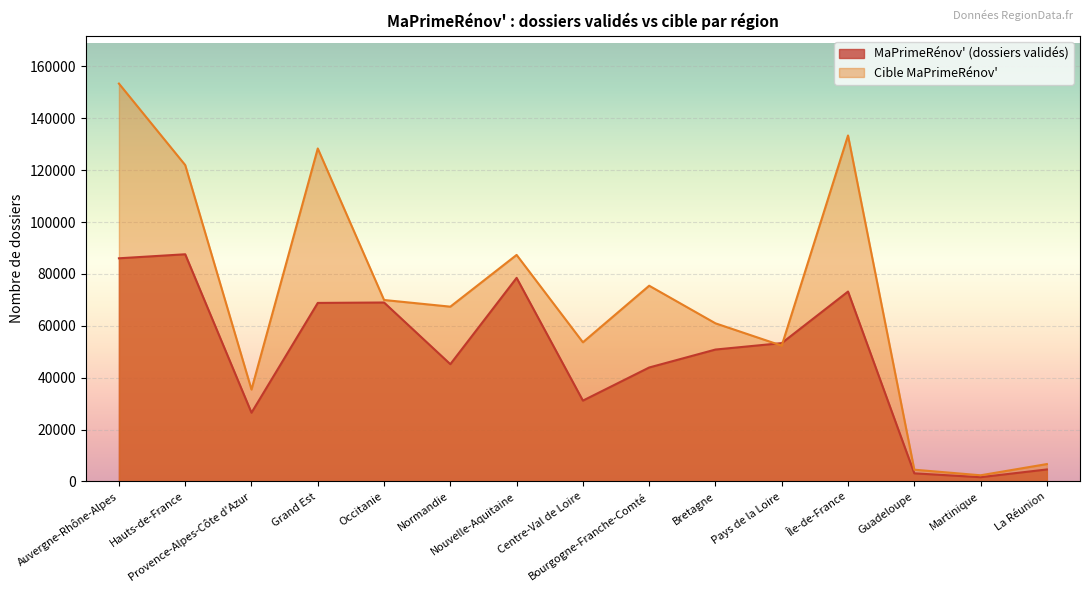

What is the value of the MaPrimeRénov' (dossiers validés) point at the 9th from the left?

43926